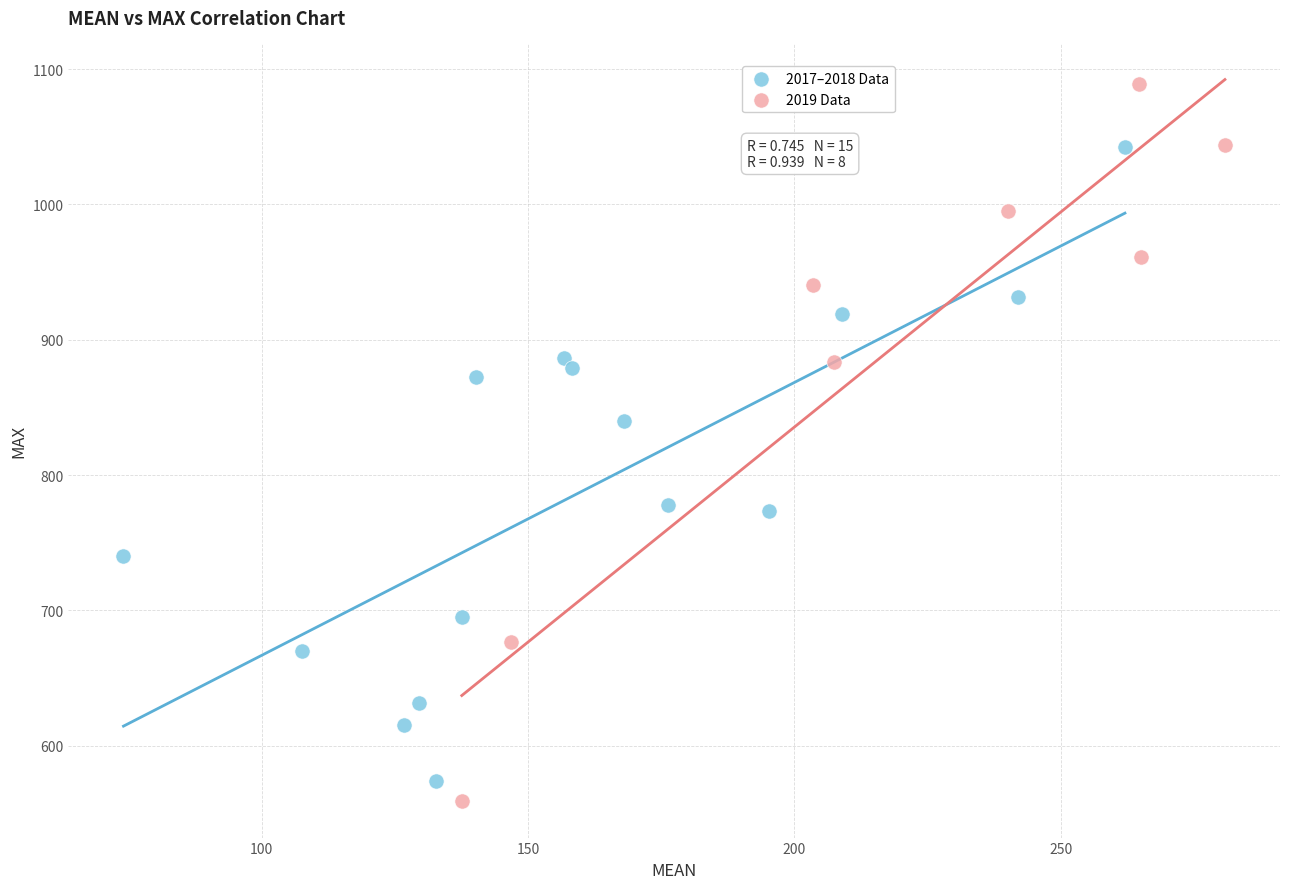

Which series reaches the maximum Y coordinate?

2019 Data